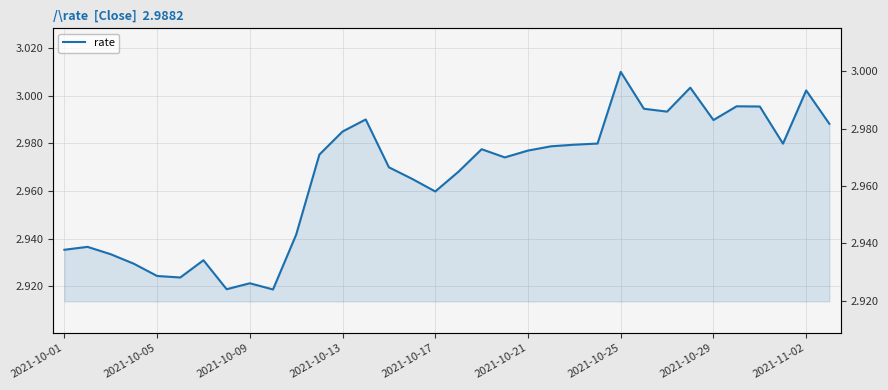

What is the maximum value shown in the chart?

3.0